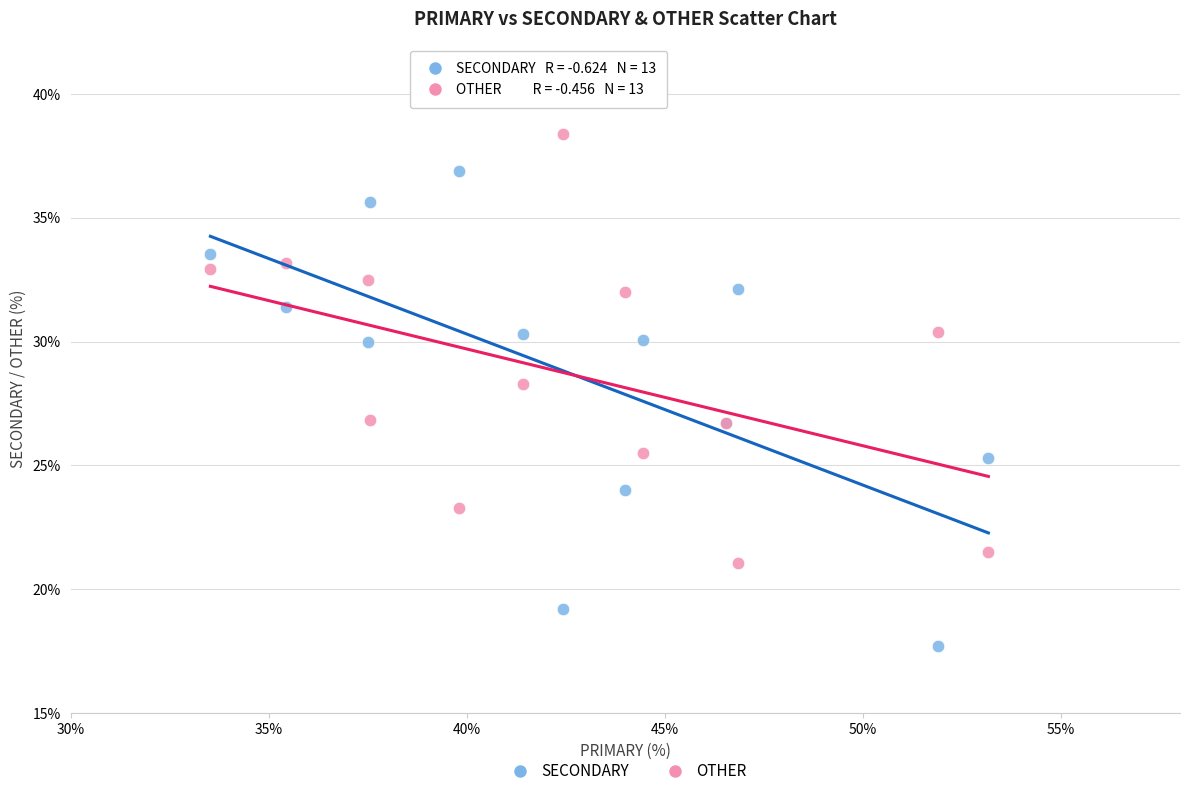

What are all the series names shown in the legend?

SECONDARY, OTHER